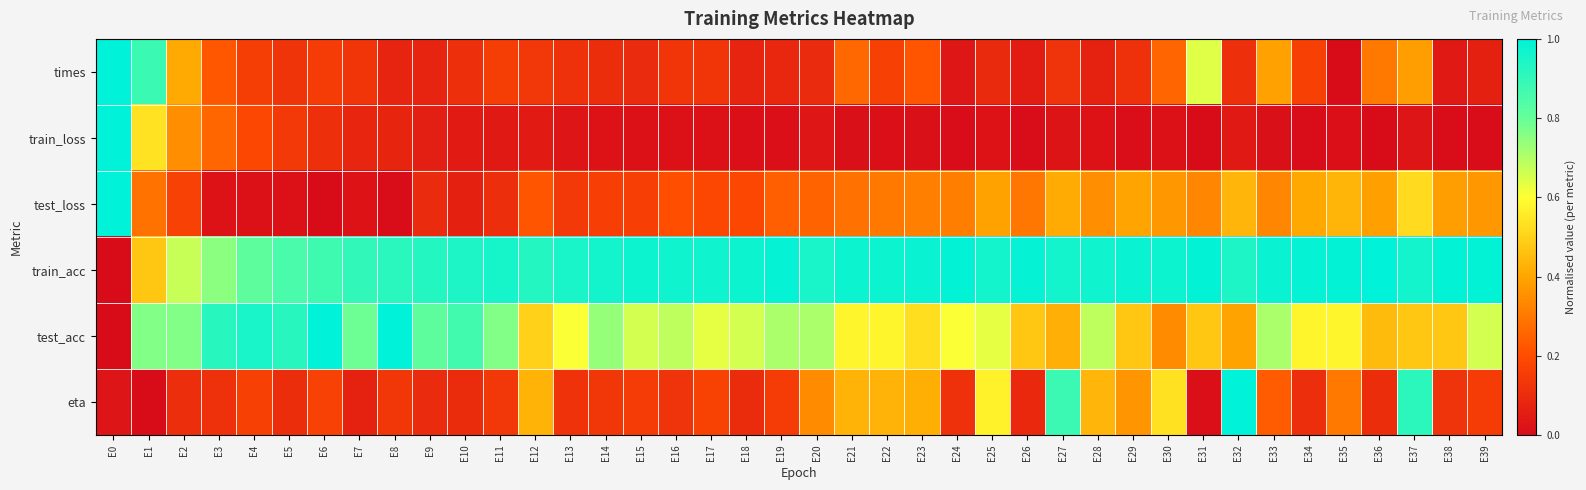

How many data points does each series have?

40